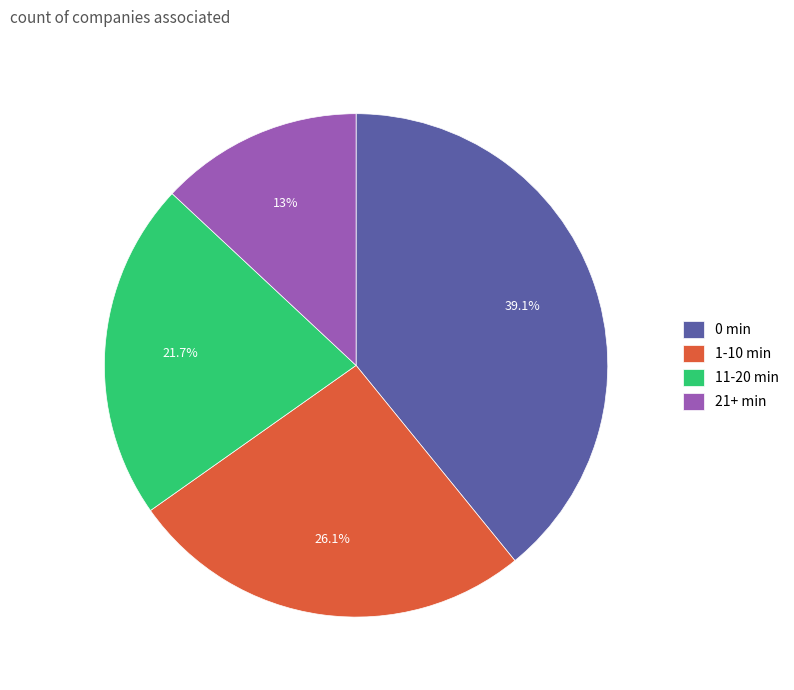

Which slice is the largest?

0 min